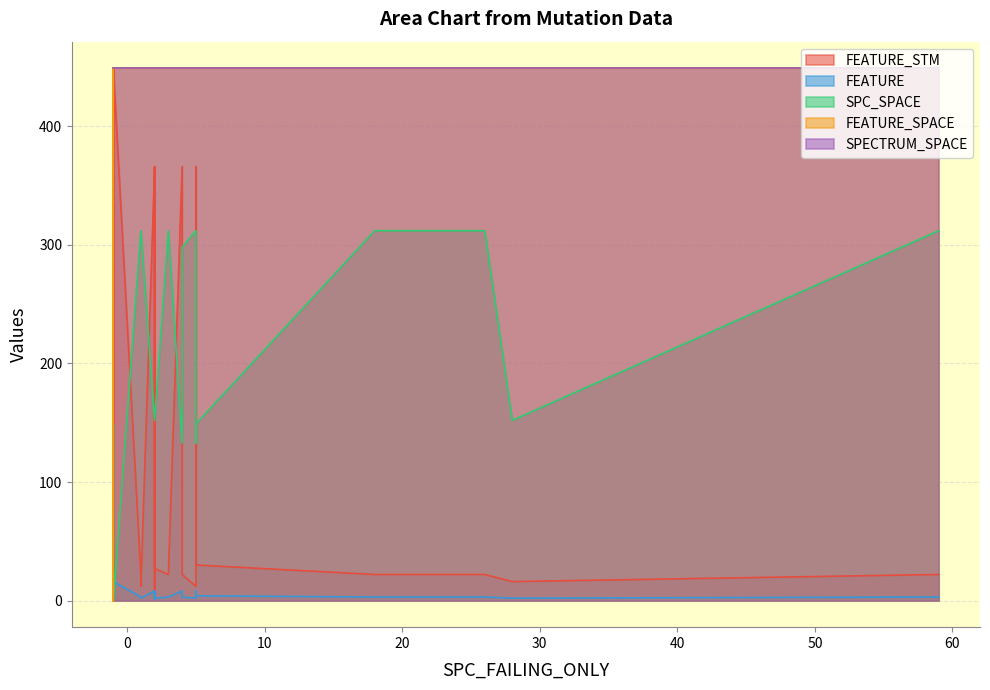

Reading left to right, what are all the values shown in this chart?

FEATURE_STM: 449	30	12	449	0	366	27	22	366	12	22	449	449	8	22	449	449	449	449	449	449	366	449	22	22	22	22	449	22	22	16	366	449
FEATURE: 16	4	2	16	0	8	2	3	8	2	3	16	16	1	3	16	16	16	16	16	16	8	16	3	3	3	3	16	3	3	2	8	16
SPC_SPACE: 0	149	312	0	0	133	152	312	133	312	149	0	0	152	312	0	0	0	0	0	0	152	0	312	312	312	298	0	312	298	152	152	0
FEATURE_SPACE: 449	449	449	449	0	449	449	449	449	449	449	449	449	449	449	449	449	449	449	449	449	449	449	449	449	449	449	449	449	449	449	449	449
SPECTRUM_SPACE: 449	449	449	449	449	449	449	449	449	449	449	449	449	449	449	449	449	449	449	449	449	449	449	449	449	449	449	449	449	449	449	449	449